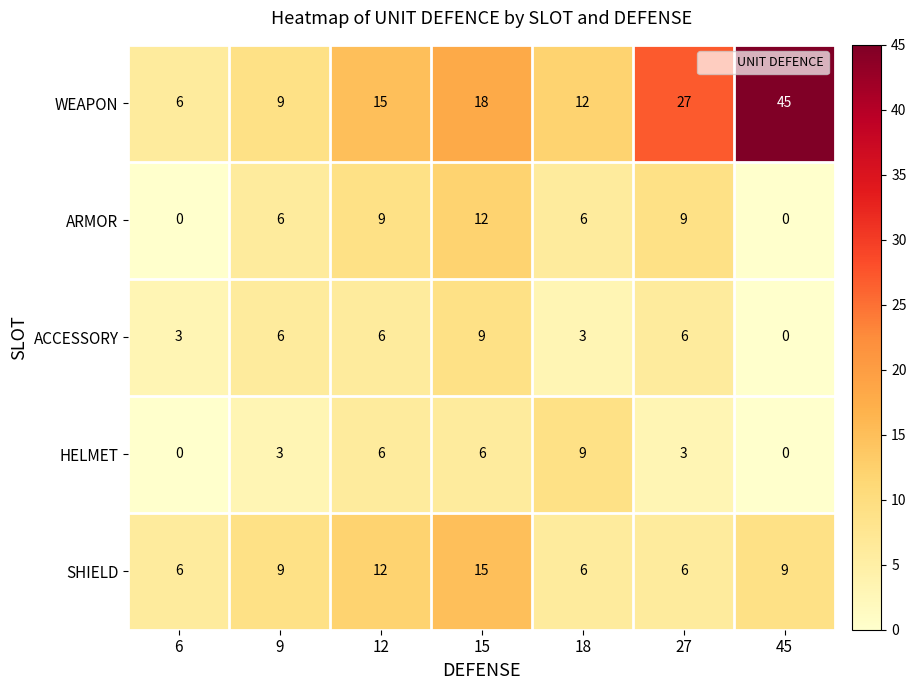

What is the approximate value of ARMOR at 18, to the nearest 5?

5